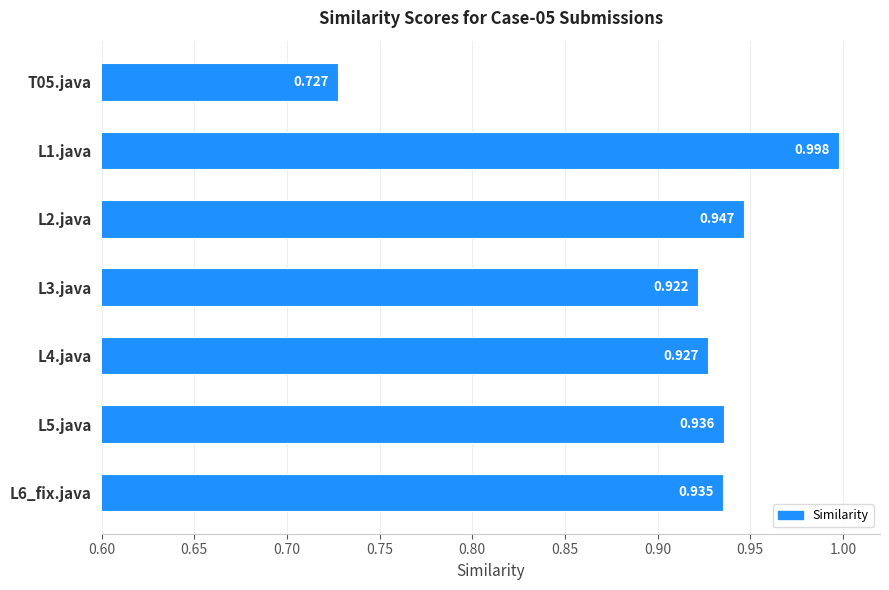

What is the difference between the maximum and second lowest values?

0.1